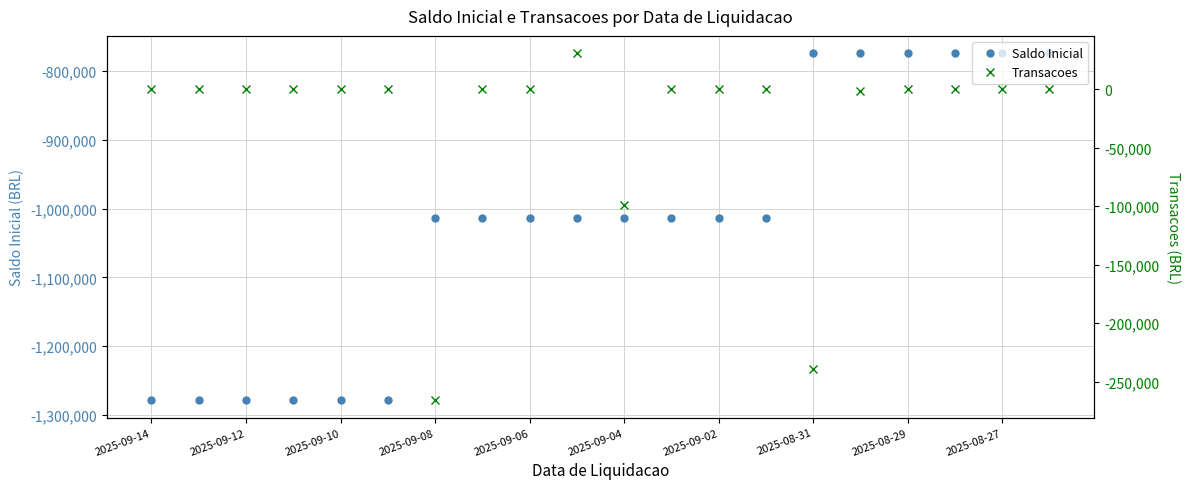

What is the minimum value for Saldo Inicial?

-1278997.4